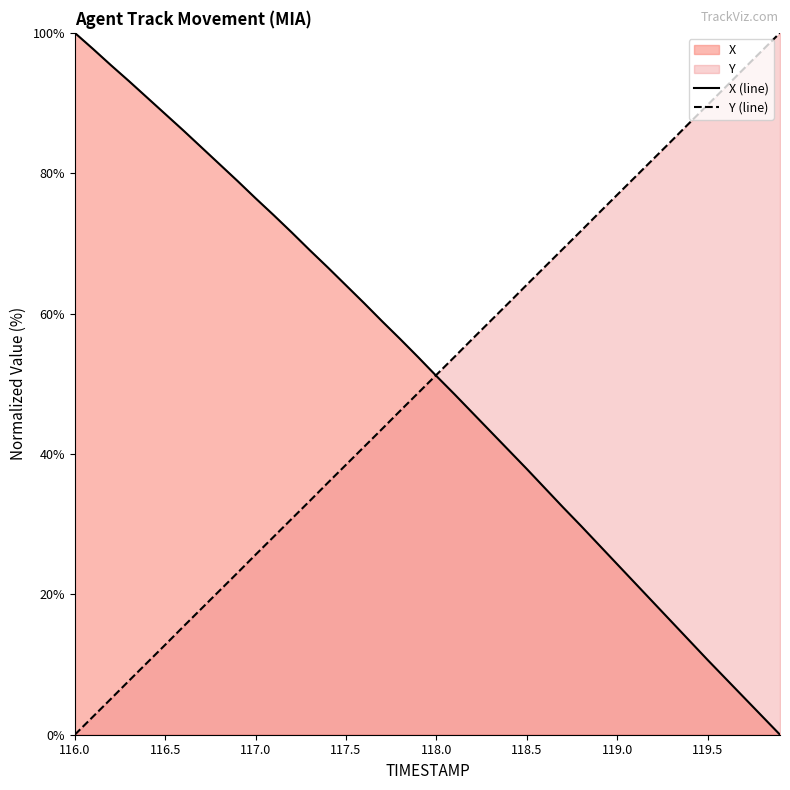

List the series in order of their peak value, lowest first.

X (line), Y (line)